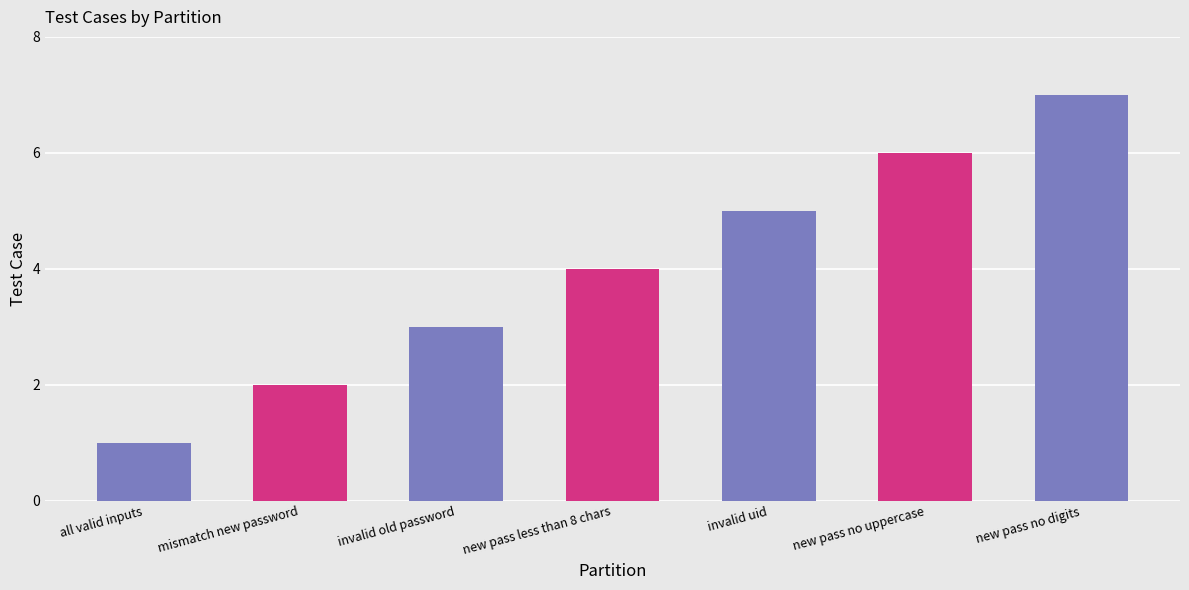

The value at invalid uid is 3. True or false?

False